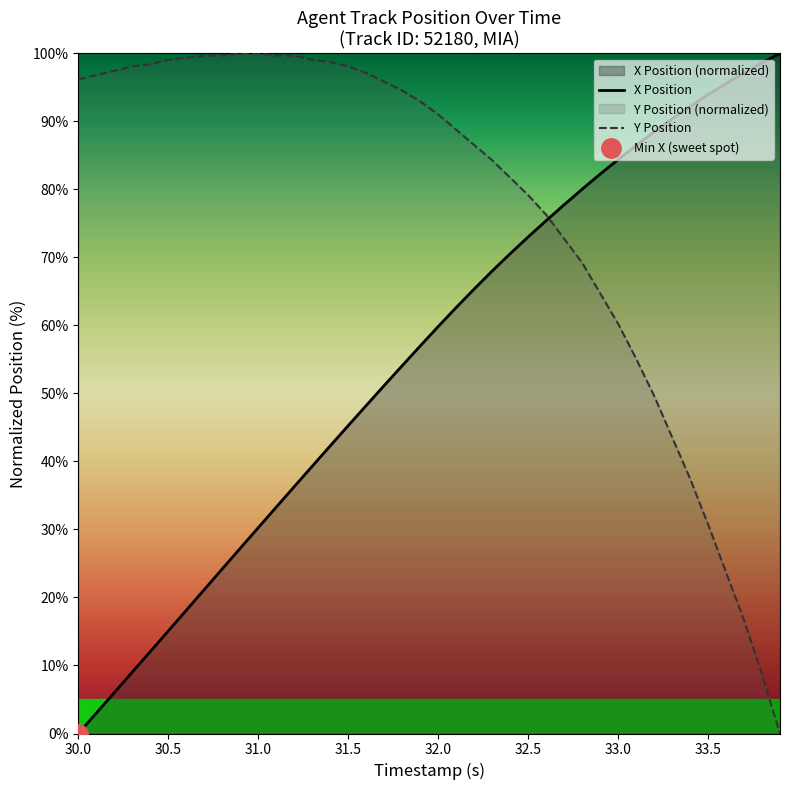

At which label does X Position reach its minimum?

30.0